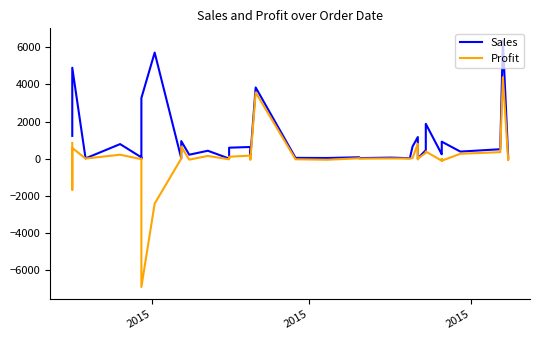

What is the greatest value displayed?

6362.9